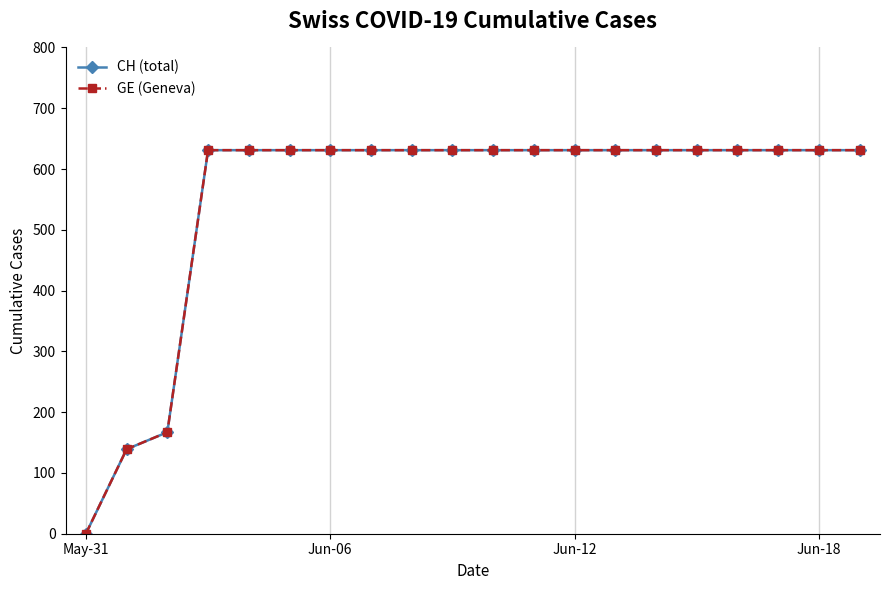

Is this an area chart (filled region under the line)?

No